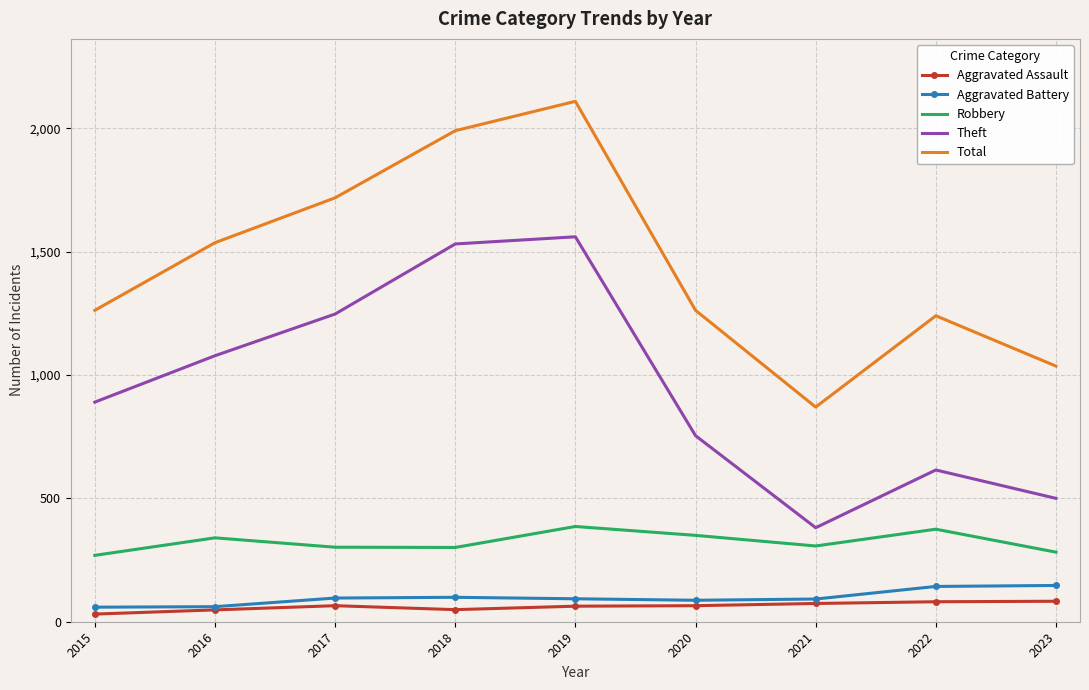

In Theft, how many points are higher than both neighbors (excluding endpoints)?

2